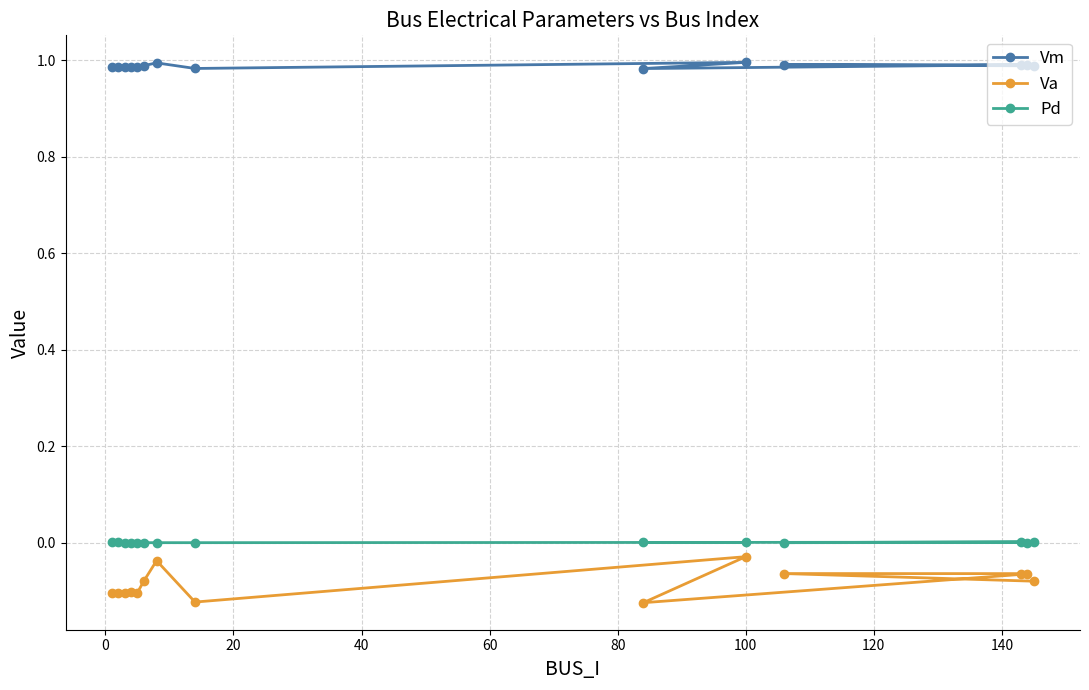

Which series has the largest total across all categories?

Vm